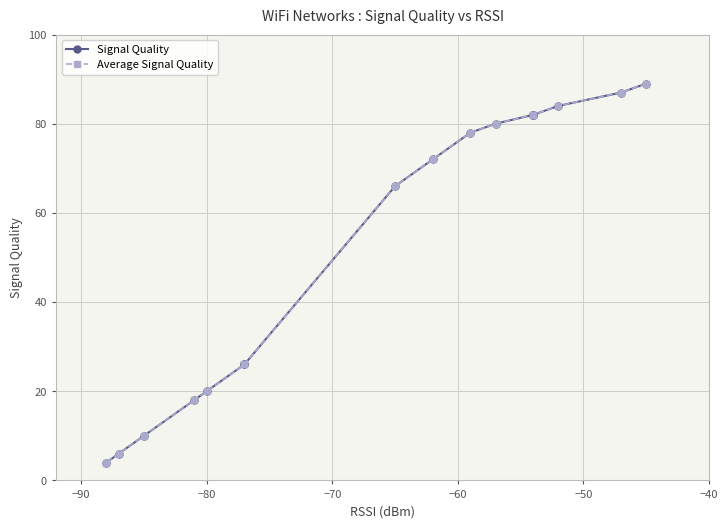

How many lines are shown in the chart?

2